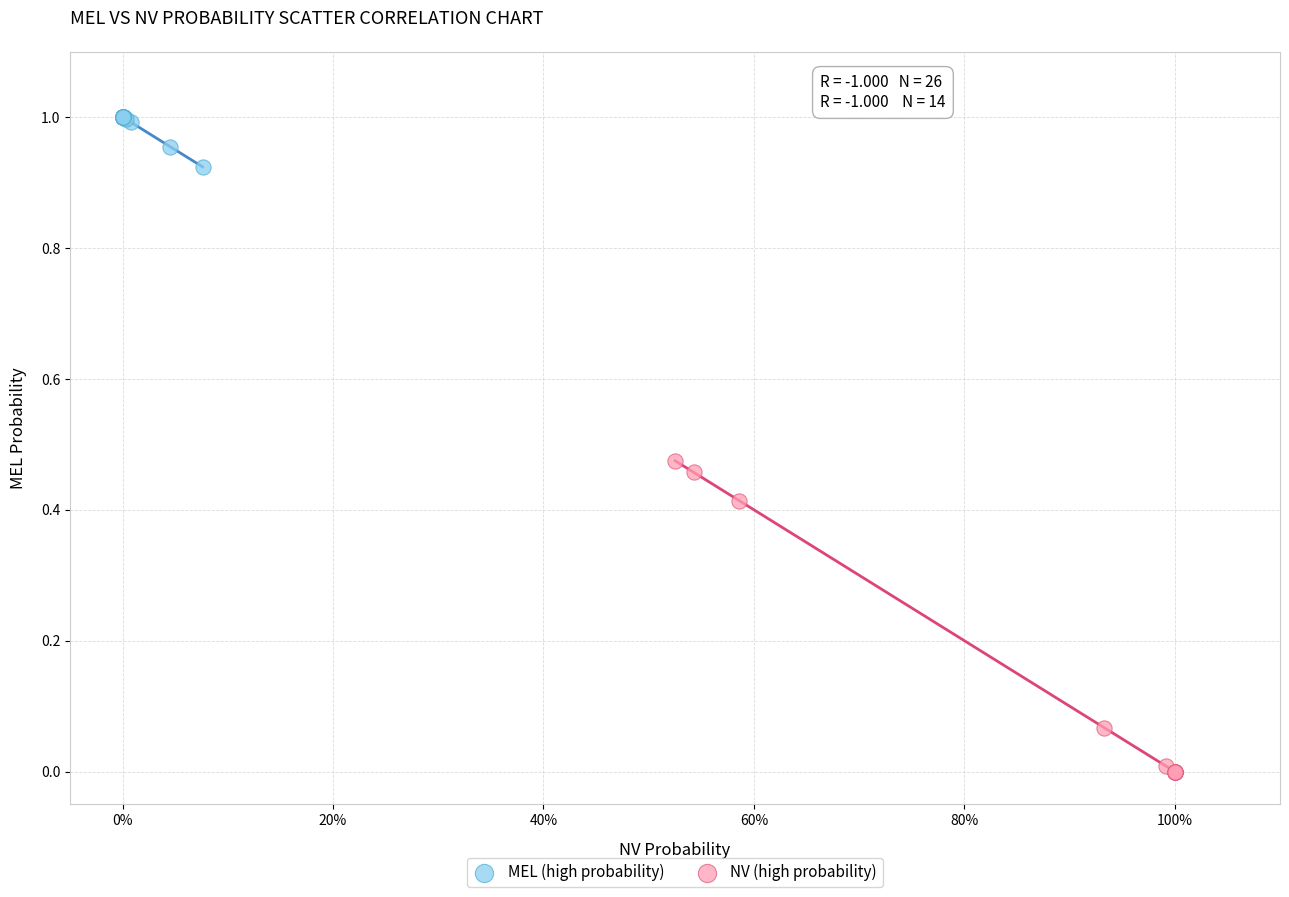

Which series contains the highest Y value?

MEL (high probability)